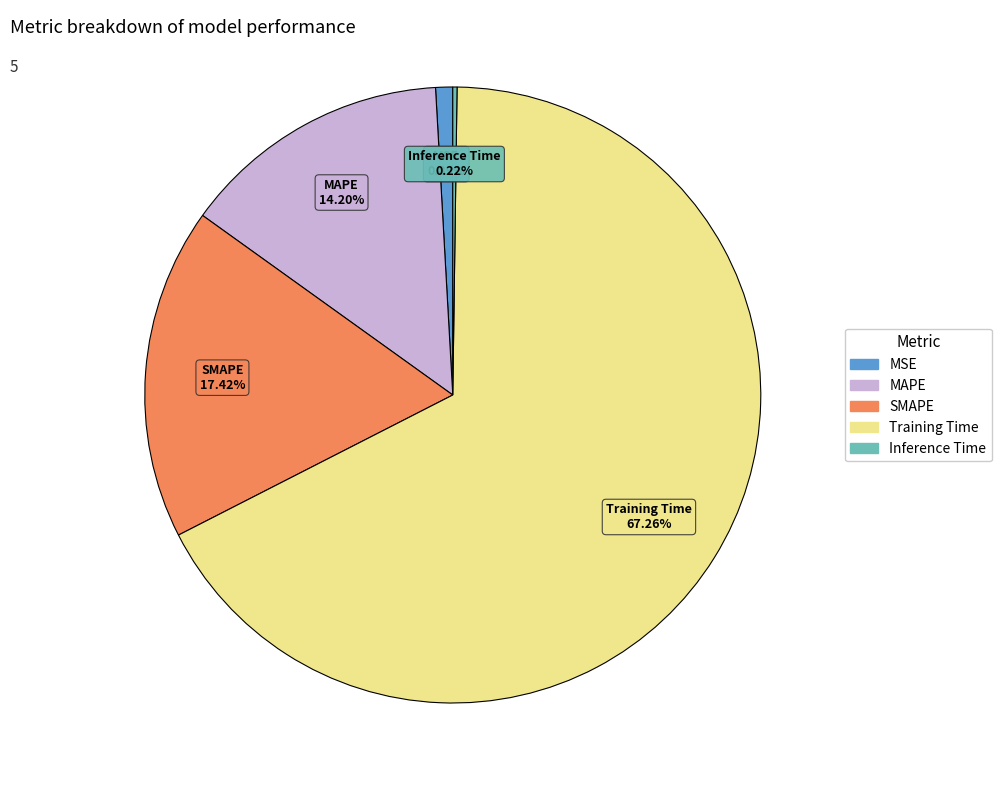

To the nearest percent, what portion does MSE represent?

1%